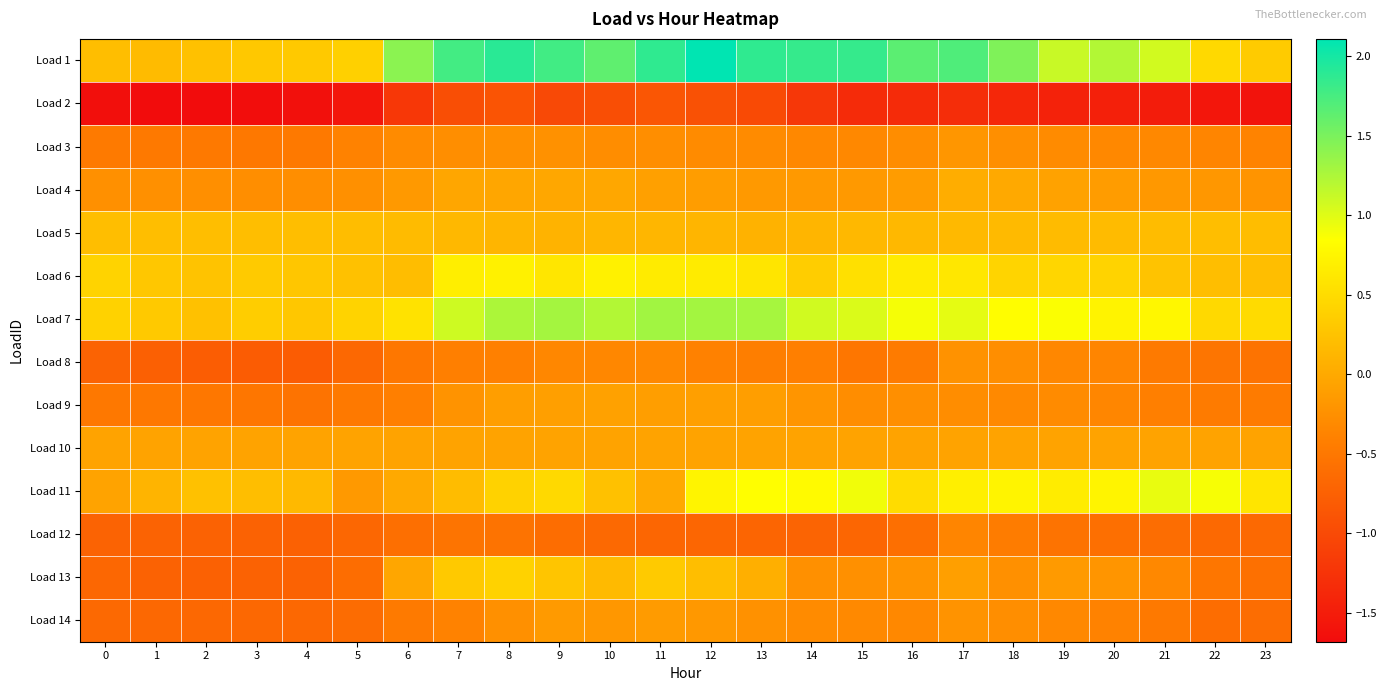

Between 19 and 2, which is larger?

19